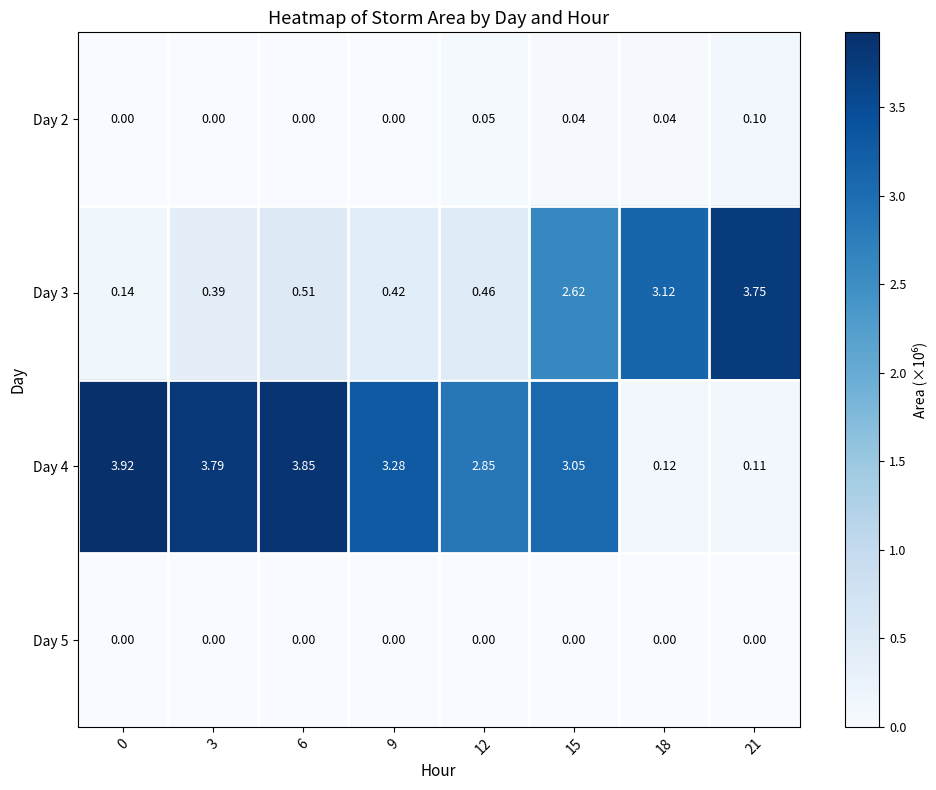

List the series in order of their peak value, lowest first.

Day 5, Day 2, Day 3, Day 4